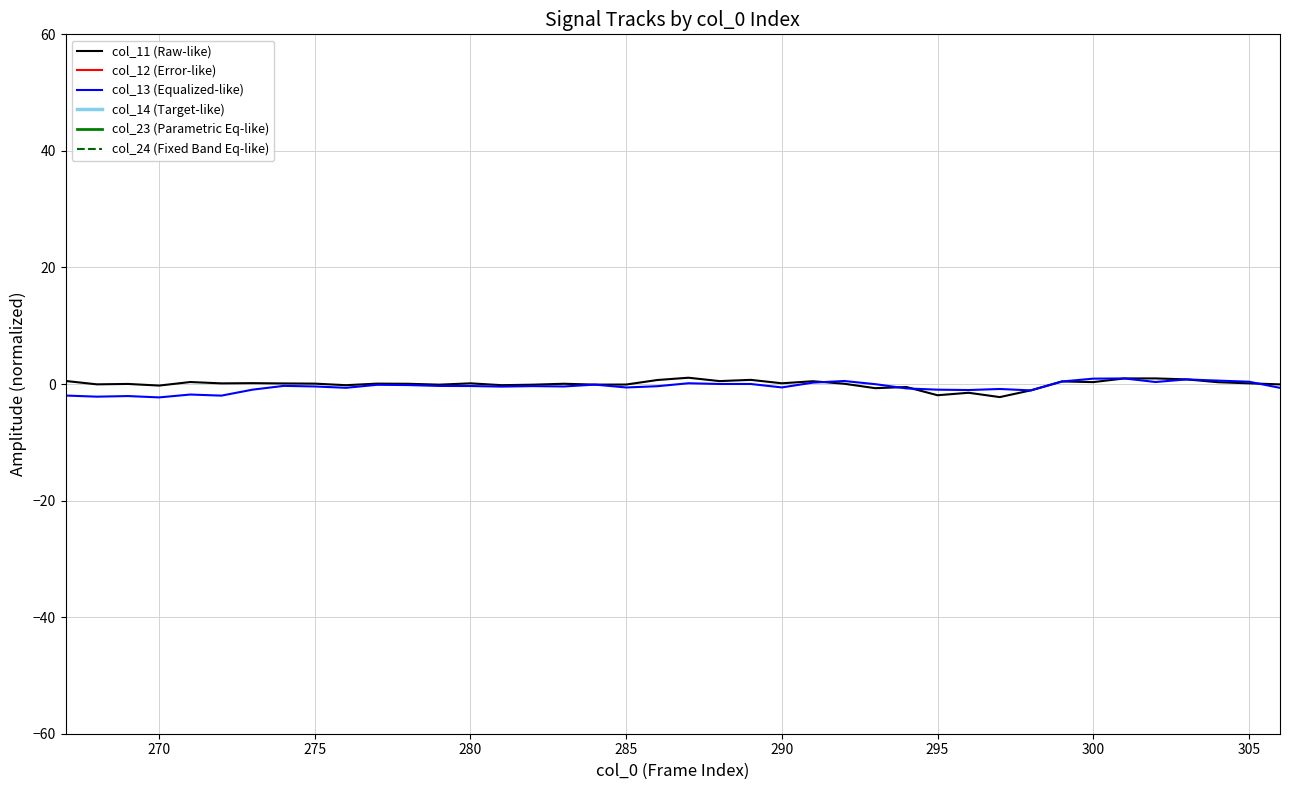

How many data points in col_13 are above 0?

12